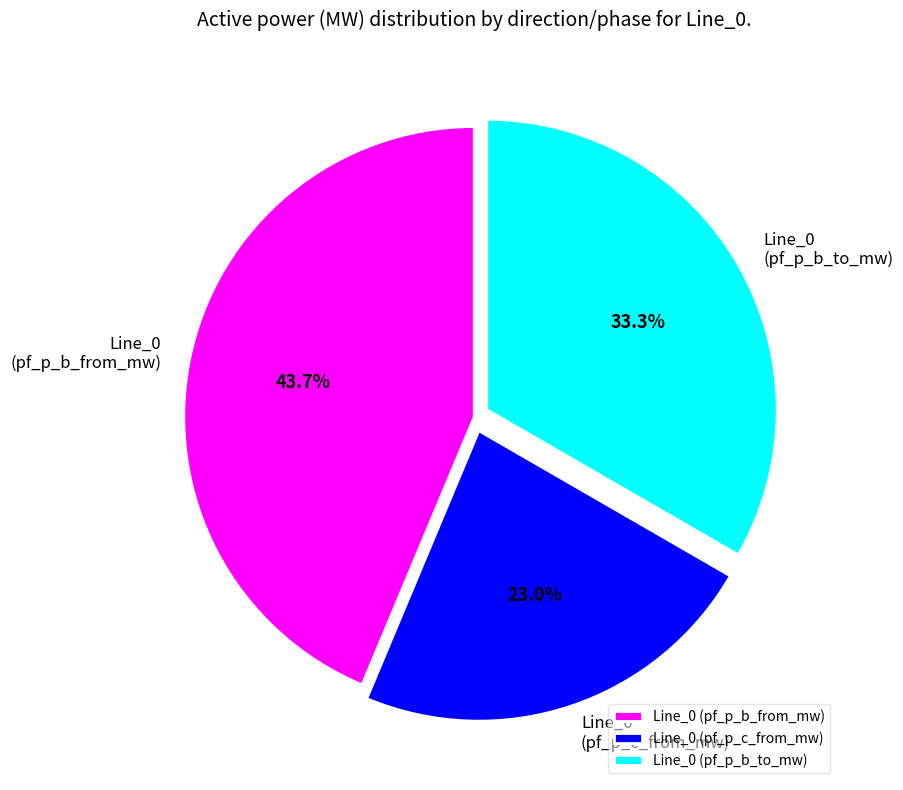

Which category has the smallest portion of the pie?

Line_0 (pf_p_c_from_mw)